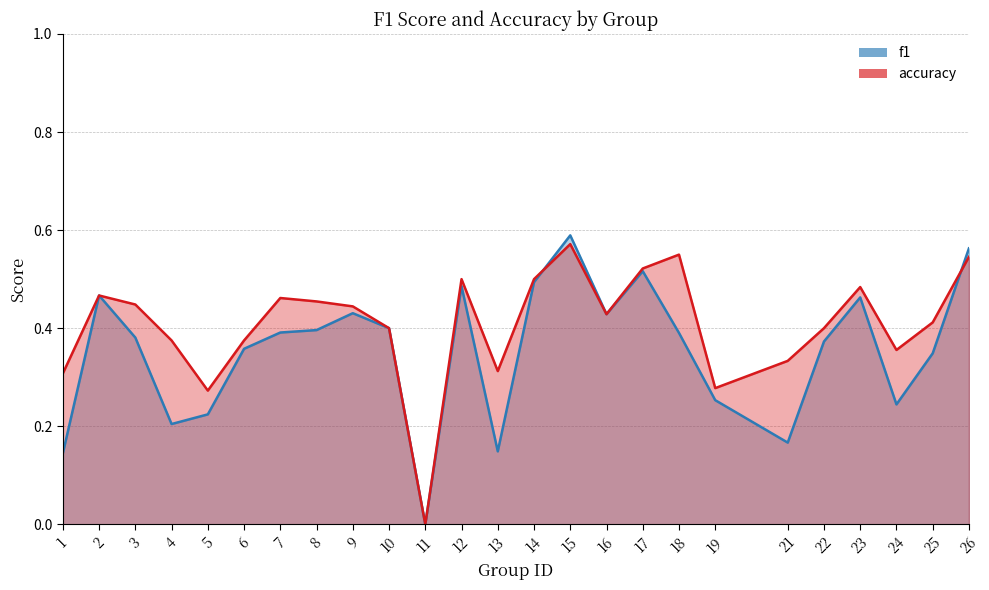

Rank the series by their maximum value, from highest to lowest.

f1, accuracy